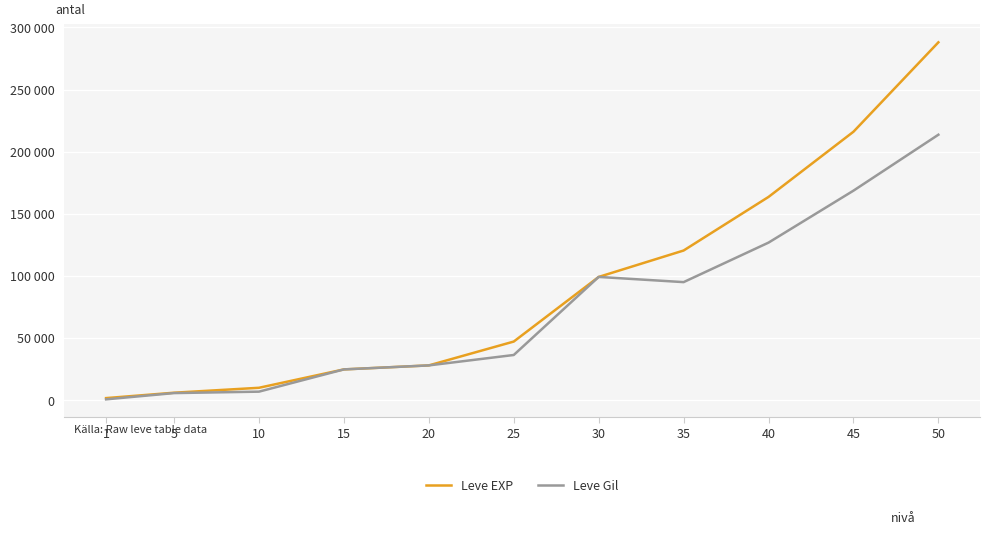

What are all the series names shown in the legend?

Leve EXP, Leve Gil